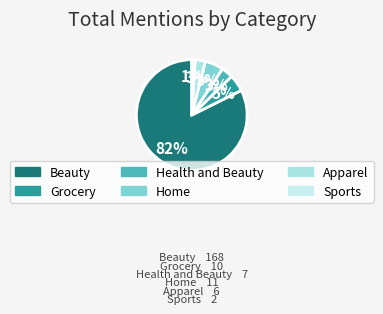

How much of the chart is everything except Sports?

99.0%